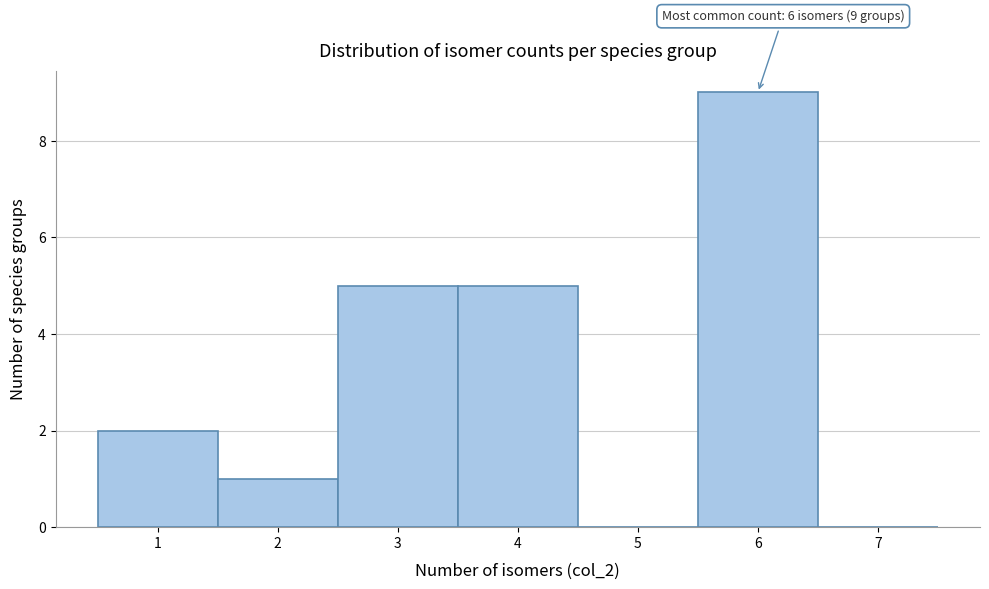

Which range on the x-axis has the tallest bar?

5.5 to 6.5